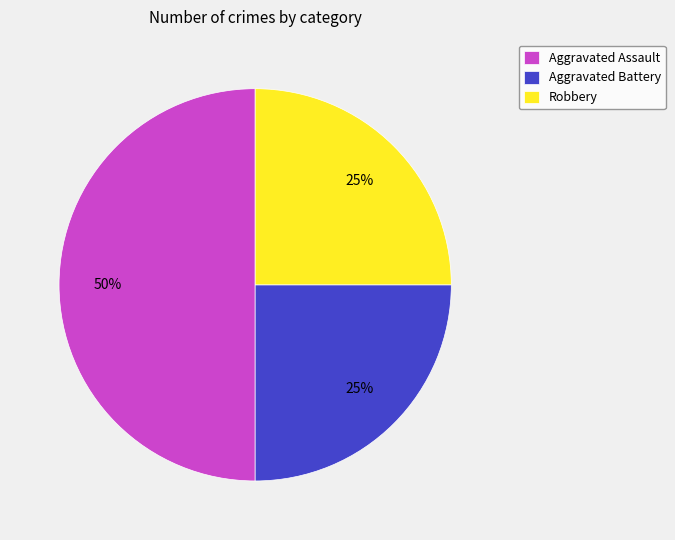

What percentage is the Aggravated Assault slice, to the nearest percent?

50%